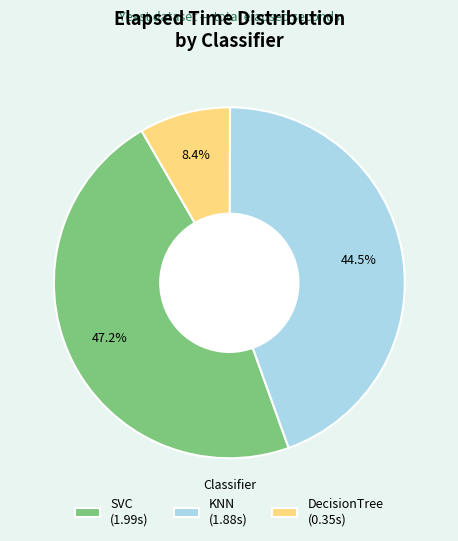

What percentage do DecisionTree (0.35s) and SVC (1.99s) together represent?

55.5%